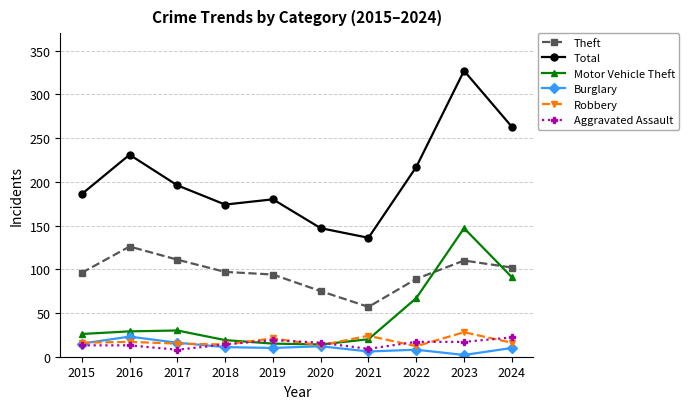

What is the highest value of the Total series?

327